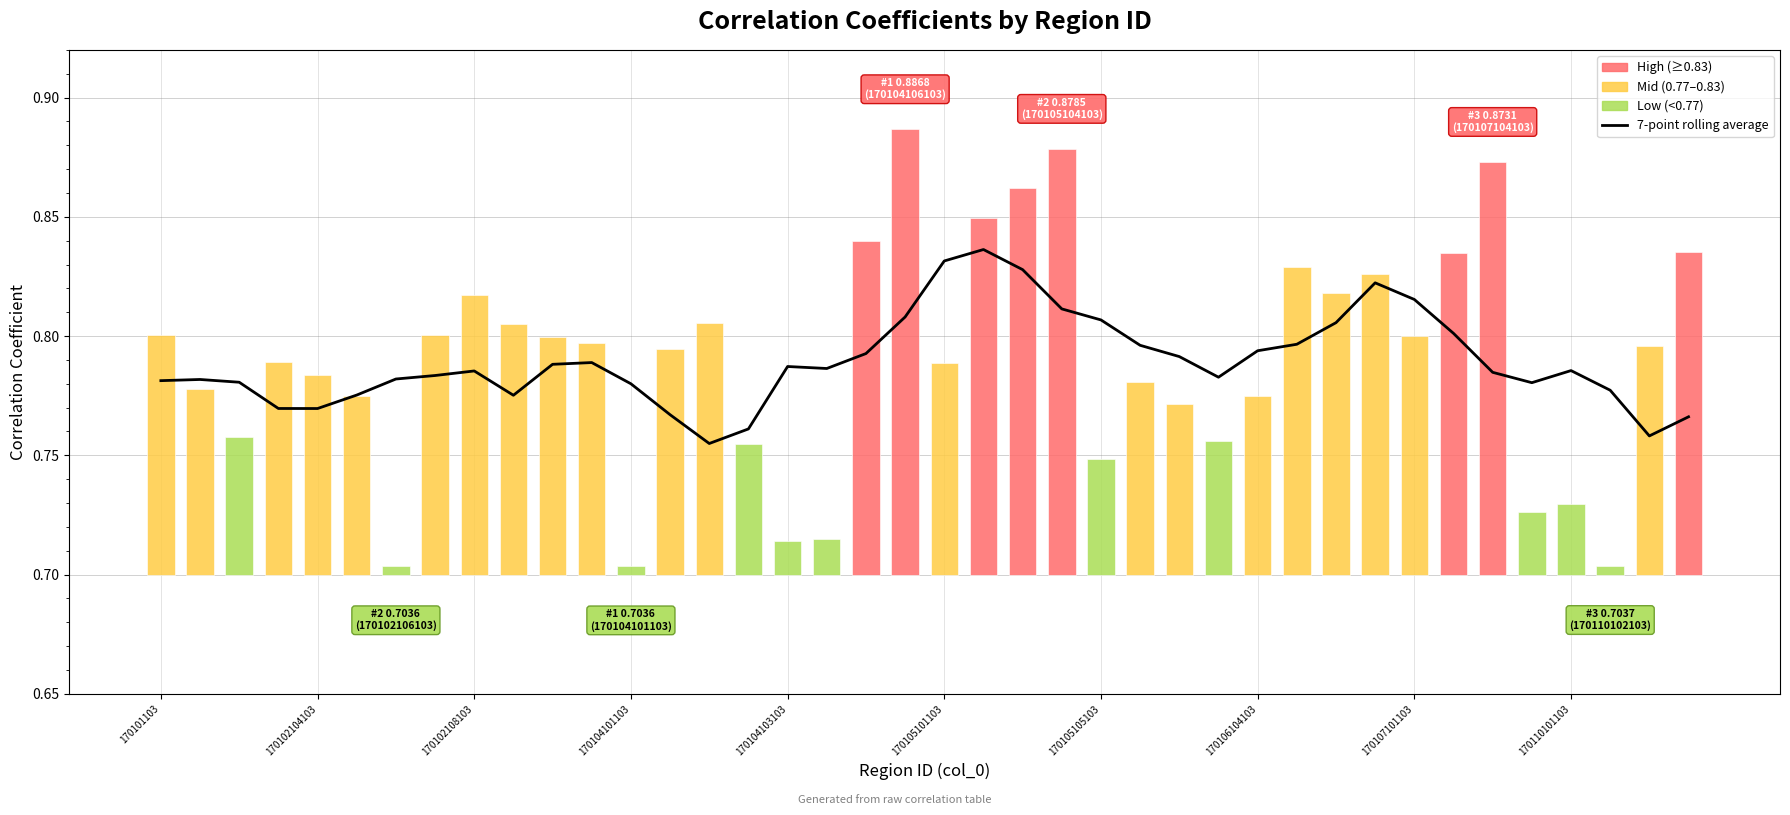

What is the value of the 16th bar from the left?

0.8